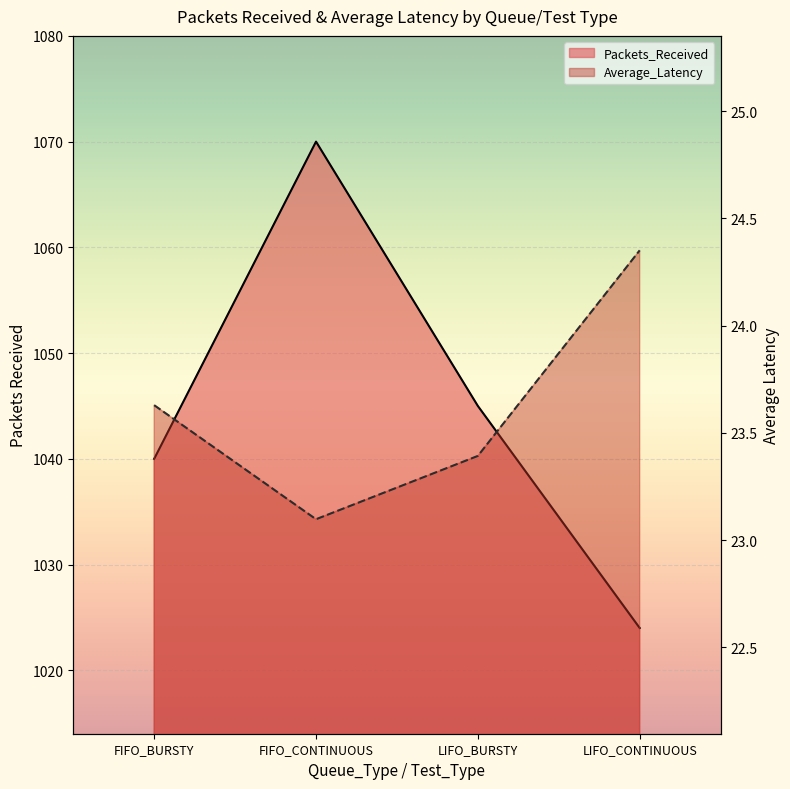

The value of Average_Latency at LIFO_BURSTY is 23.4. True or false?

True